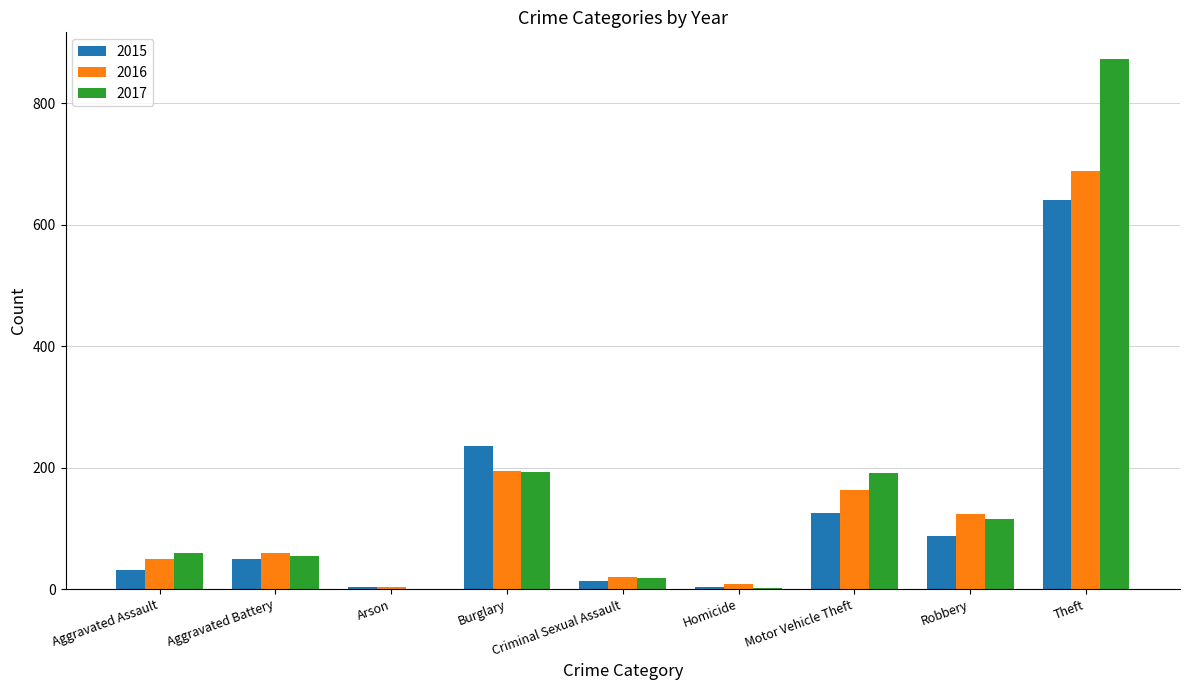

Are the bars grouped side by side (vs. stacked)?

Yes